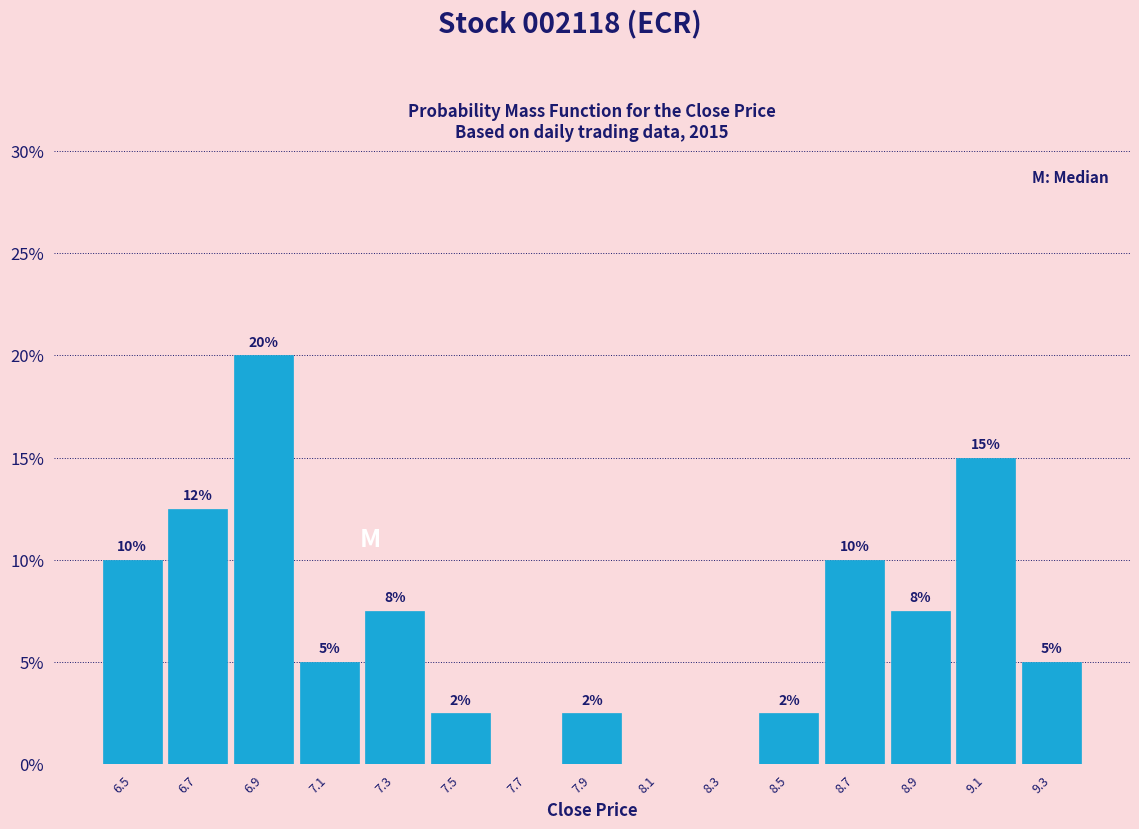

Over which range of the x-axis is the bar tallest?

6.8 to 7.0